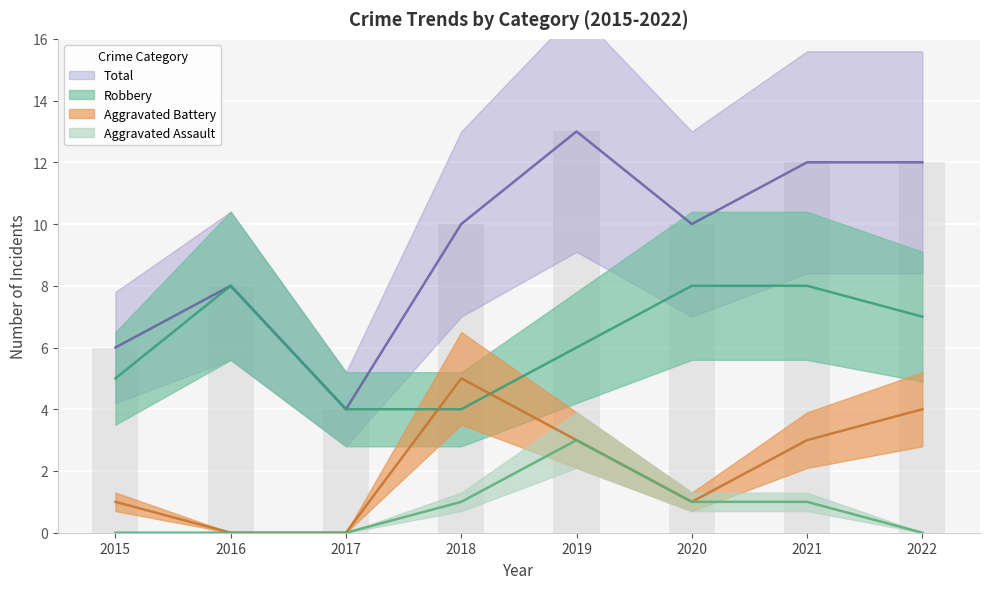

List the series in order of their overall mean, lowest first.

Aggravated Assault, Aggravated Battery, Robbery, Total